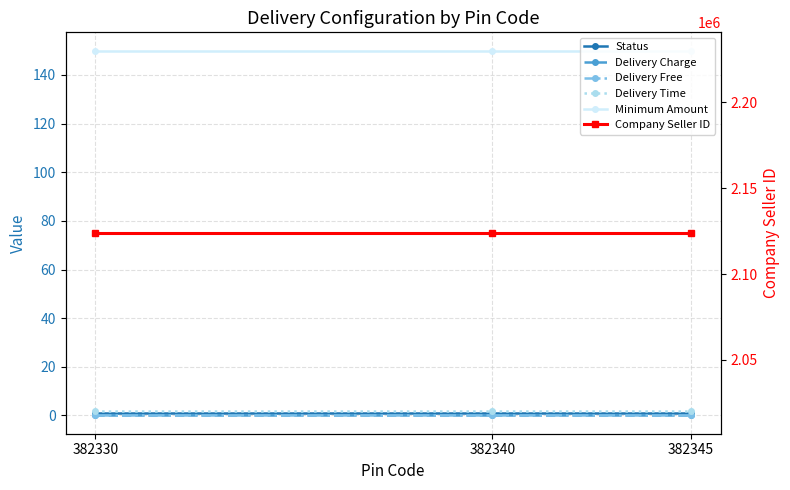

Reading right to left, what are all the values shown in this chart?

Status: 1	1	1
Delivery Charge: 0	0	0
Delivery Free: 0	0	0
Delivery Time: 2	2	2
Minimum Amount: 150	150	150
Company Seller ID: 2123899	2123899	2123899